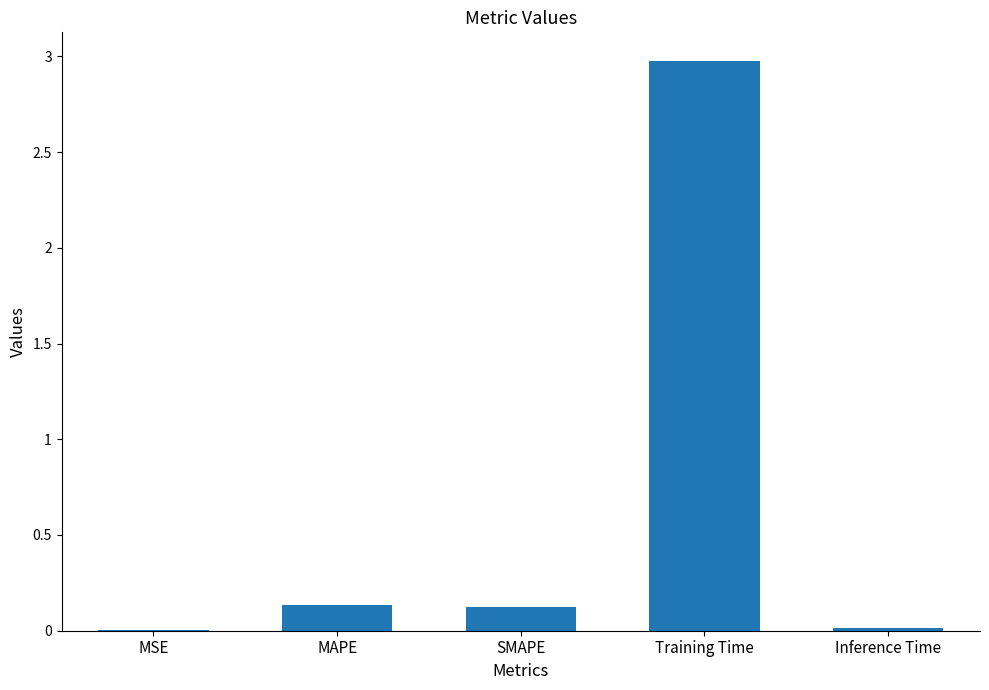

How many series are shown in this chart?

1